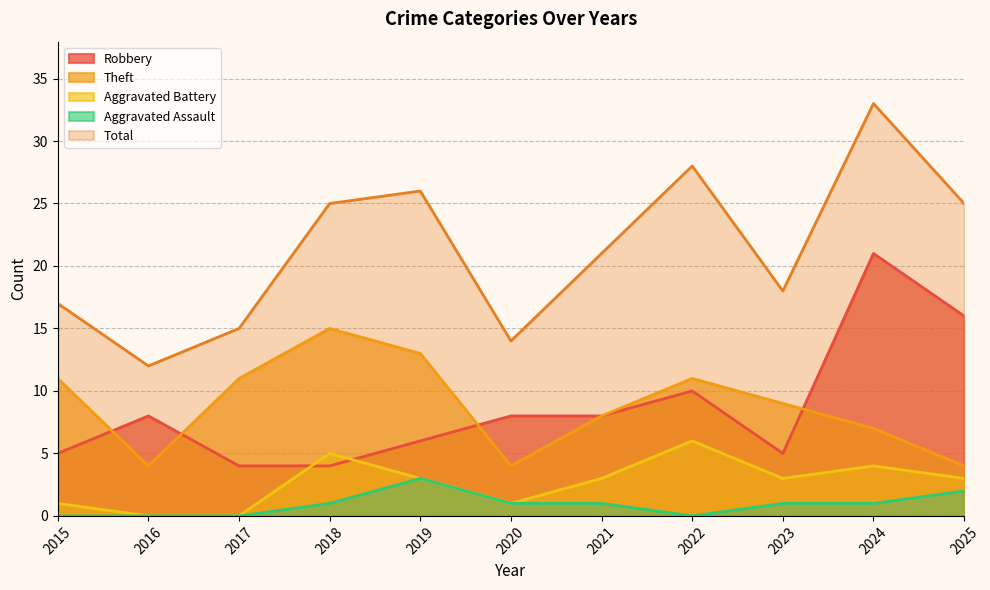

Reading right to left, list all the values displayed in this chart.

Robbery: 16	21	5	10	8	8	6	4	4	8	5
Theft: 4	7	9	11	8	4	13	15	11	4	11
Aggravated Battery: 3	4	3	6	3	1	3	5	0	0	1
Aggravated Assault: 2	1	1	0	1	1	3	1	0	0	0
Total: 25	33	18	28	21	14	26	25	15	12	17